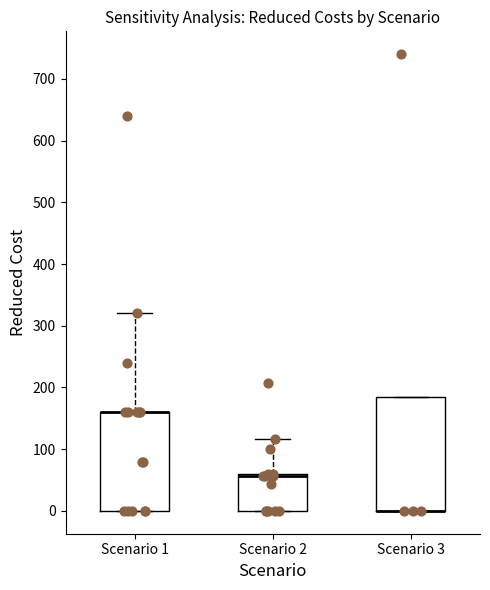

Reading left to right, read every box against the y-axis: the position of its median line, the range the box covers, and the ends of its whiskers. The values are not printed on the chart, so give them approximately, as read against the axis.

Scenario 1: median 160 (drawn on the box's upper edge), box 0 to 160, whiskers 0 to 320
Scenario 2: median 60 (just below the box's upper edge), box 0 to 60, whiskers 0 to 120
Scenario 3: median 0 (drawn on the box's lower edge), box 0 to 190, whiskers 0 to 190